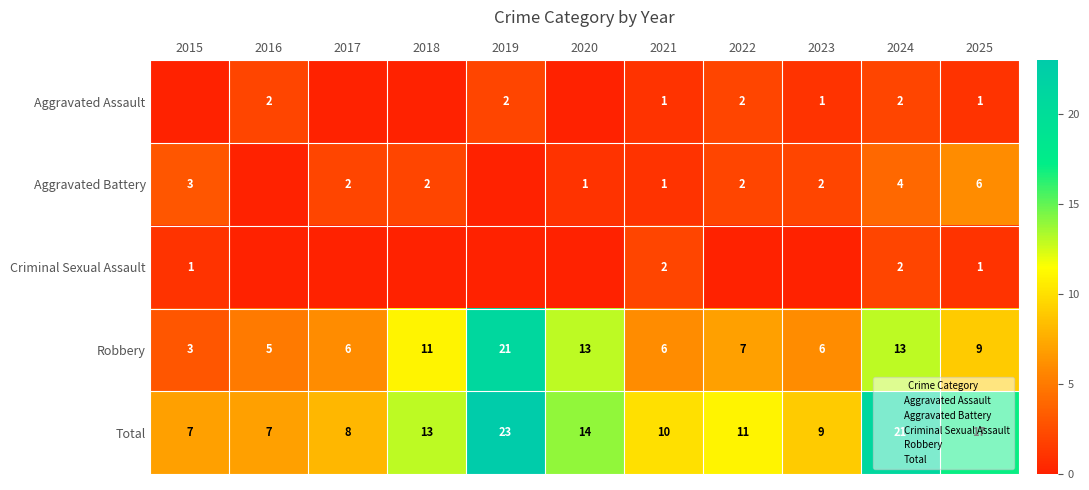

What is the total value across all series at 2019?

46